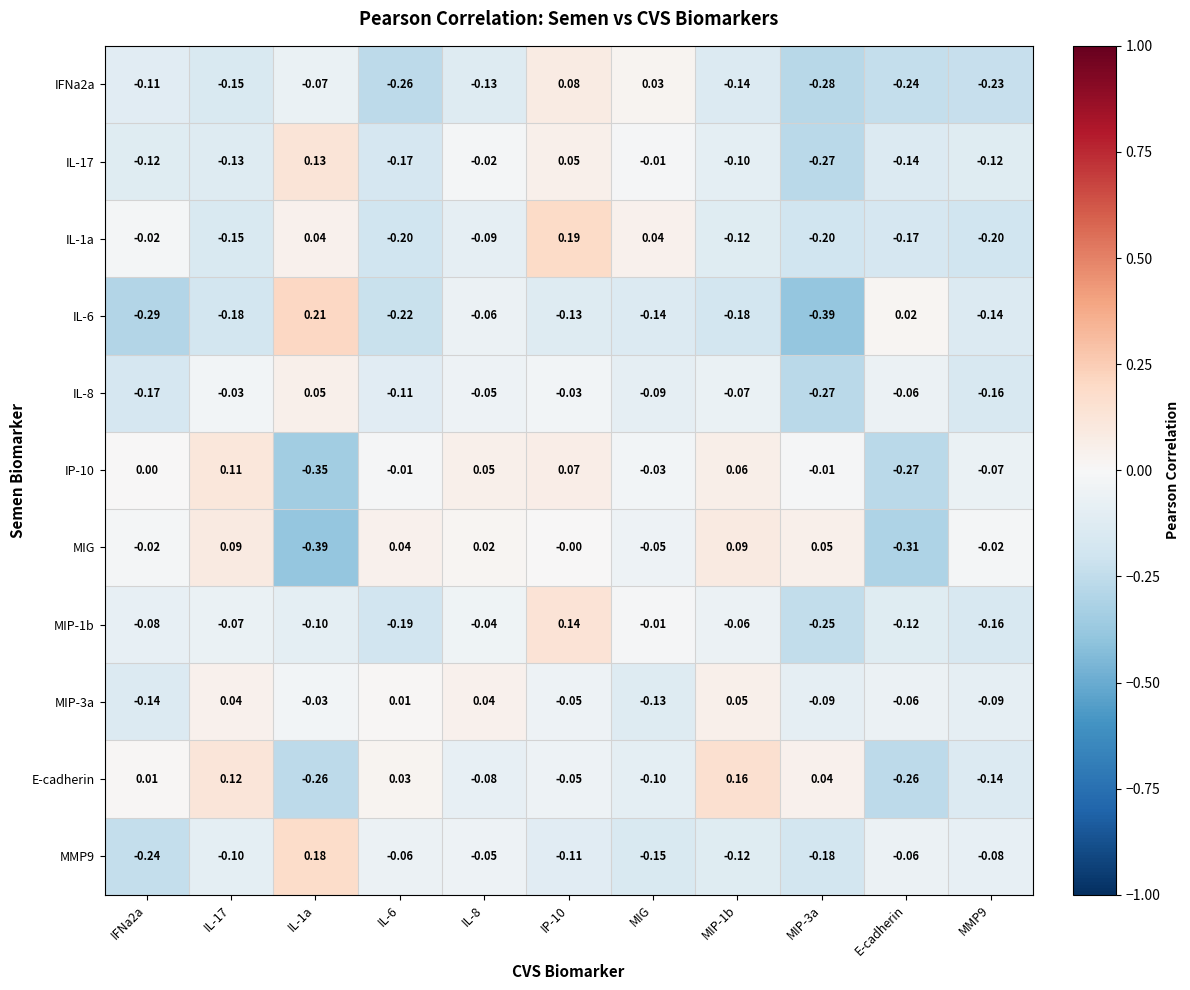

Is the value of IL-6 at MIG greater than the value of MMP9 at MIG?

Yes